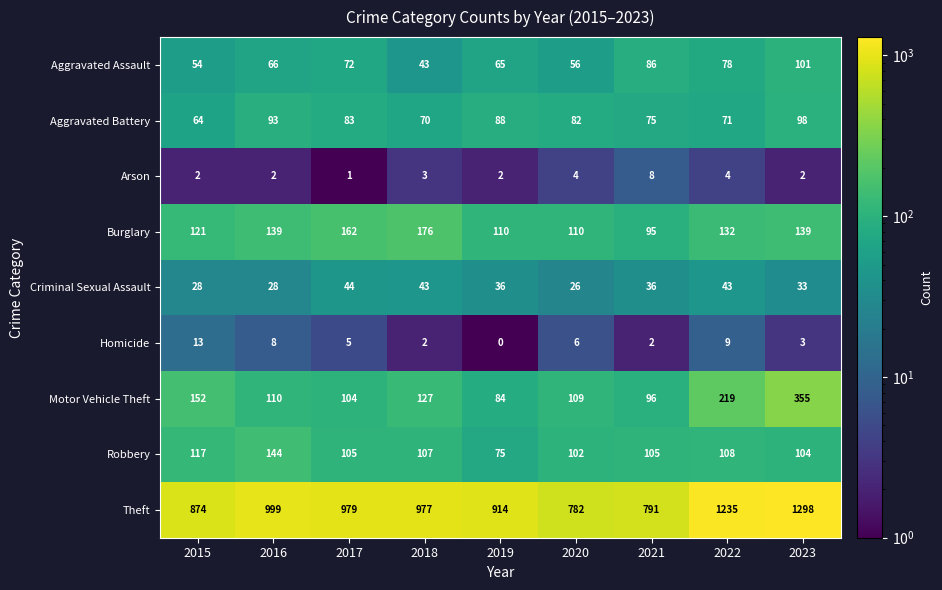

What is the difference between the Homicide values at 2021 and 2022?

7